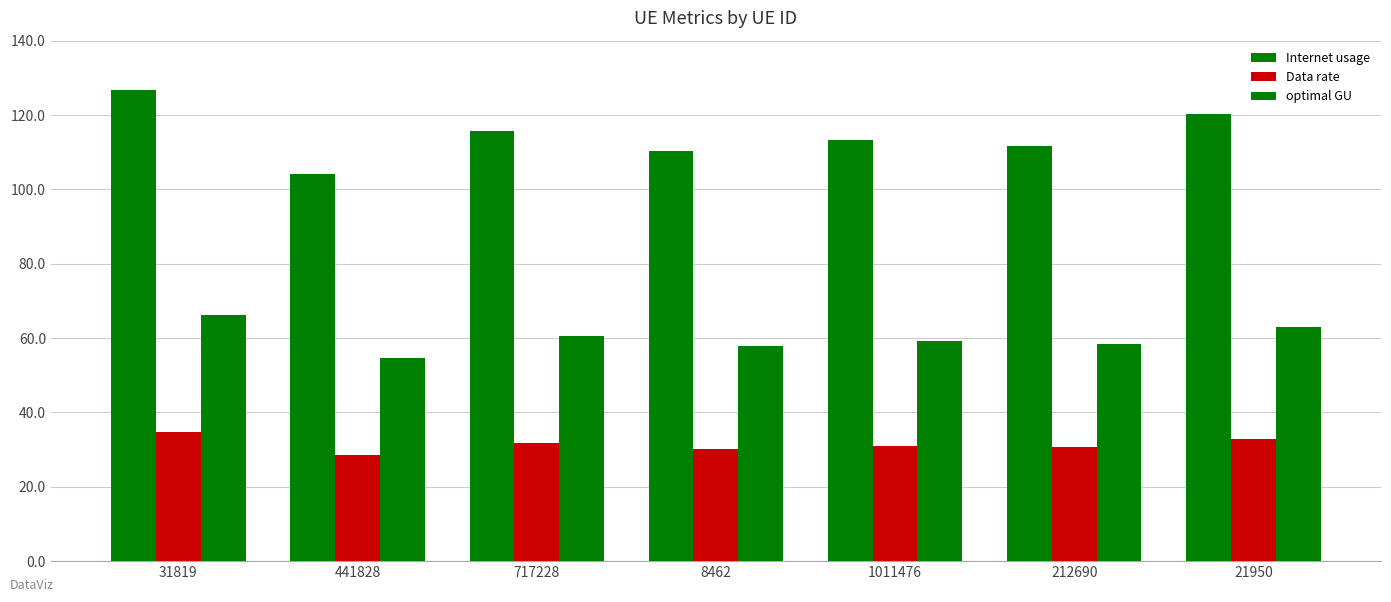

What is the label of the 5th bar from the right?

717228